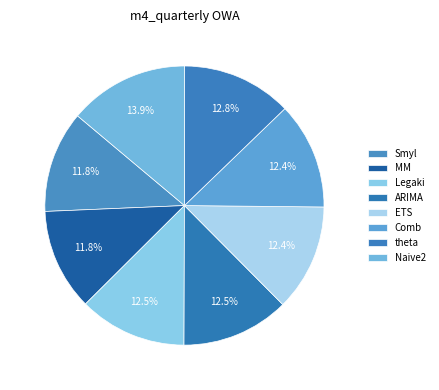

Is there any slice that represents more than half of the pie?

No